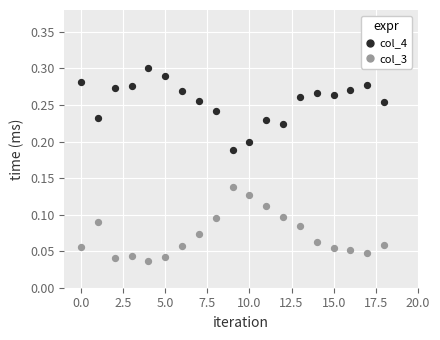

Which series reaches the maximum Y coordinate?

col_4